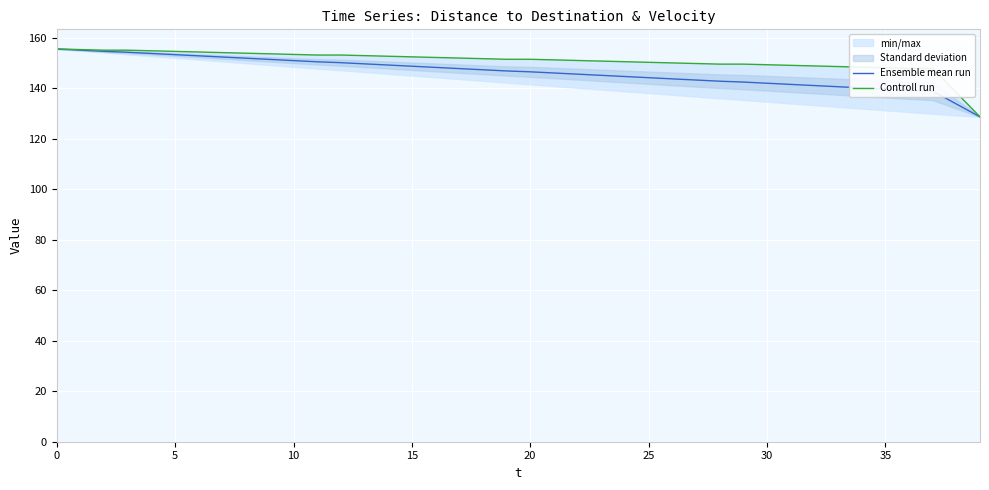

True or false: Controll run and Ensemble mean run cross at least once.

False